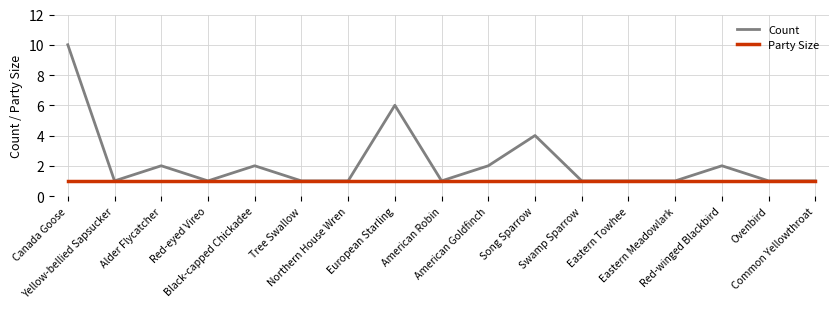

What is the maximum value for Count?

10